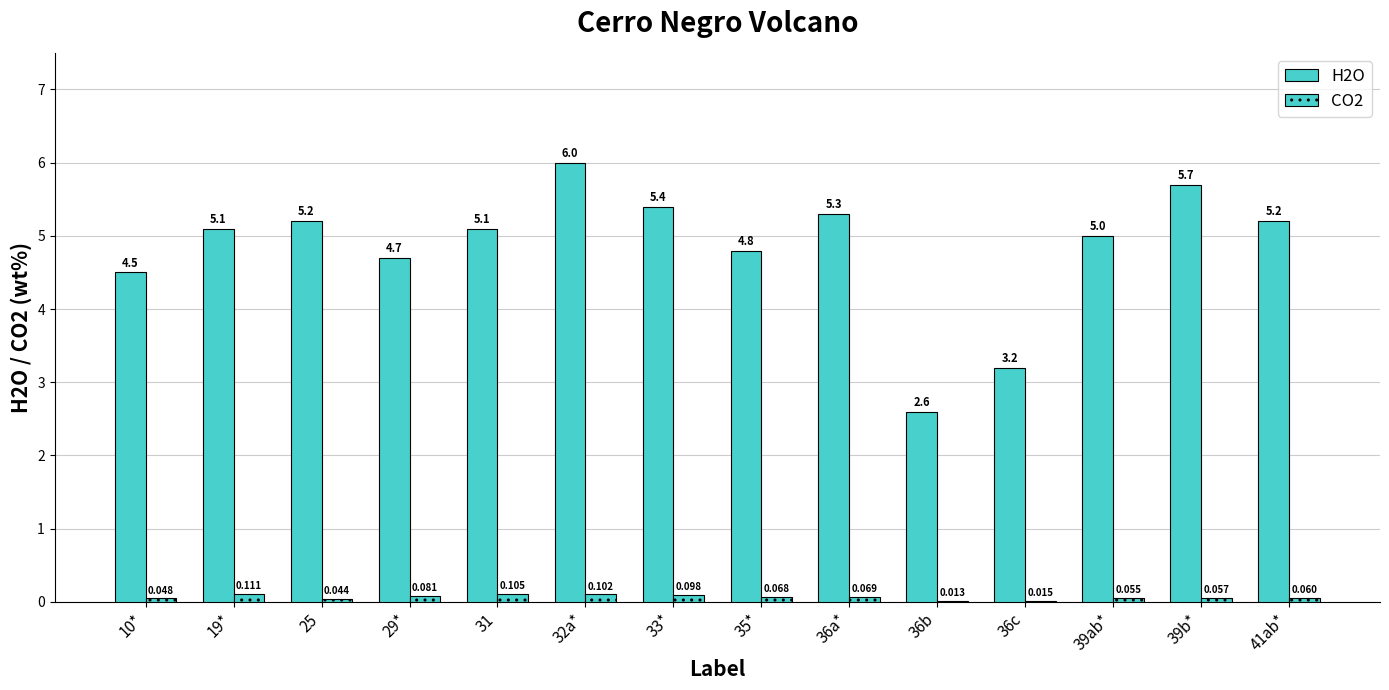

How many groups of bars are there?

14